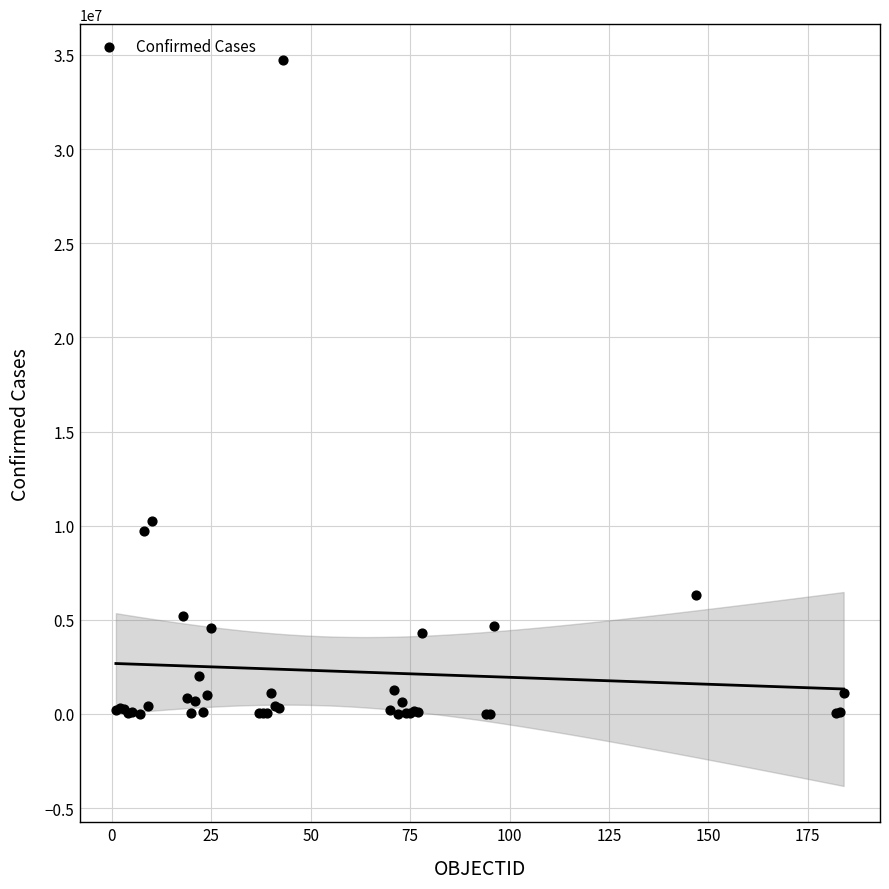

What Y value in the scatter plot is closest to 17357411?

10274479